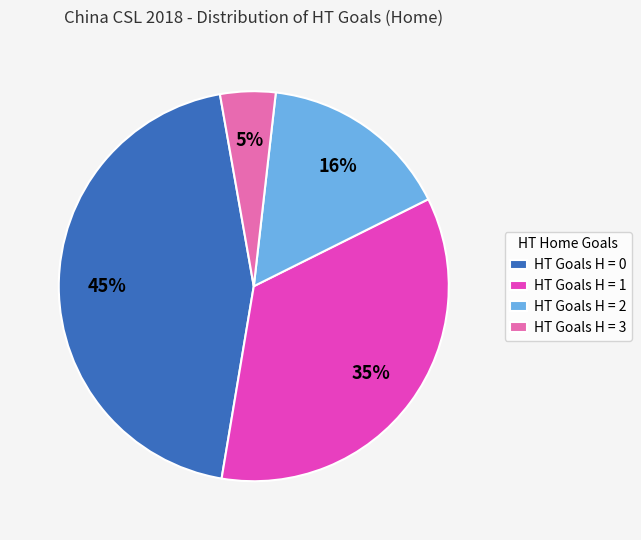

Which category has the smallest portion of the pie?

HT Goals H = 3